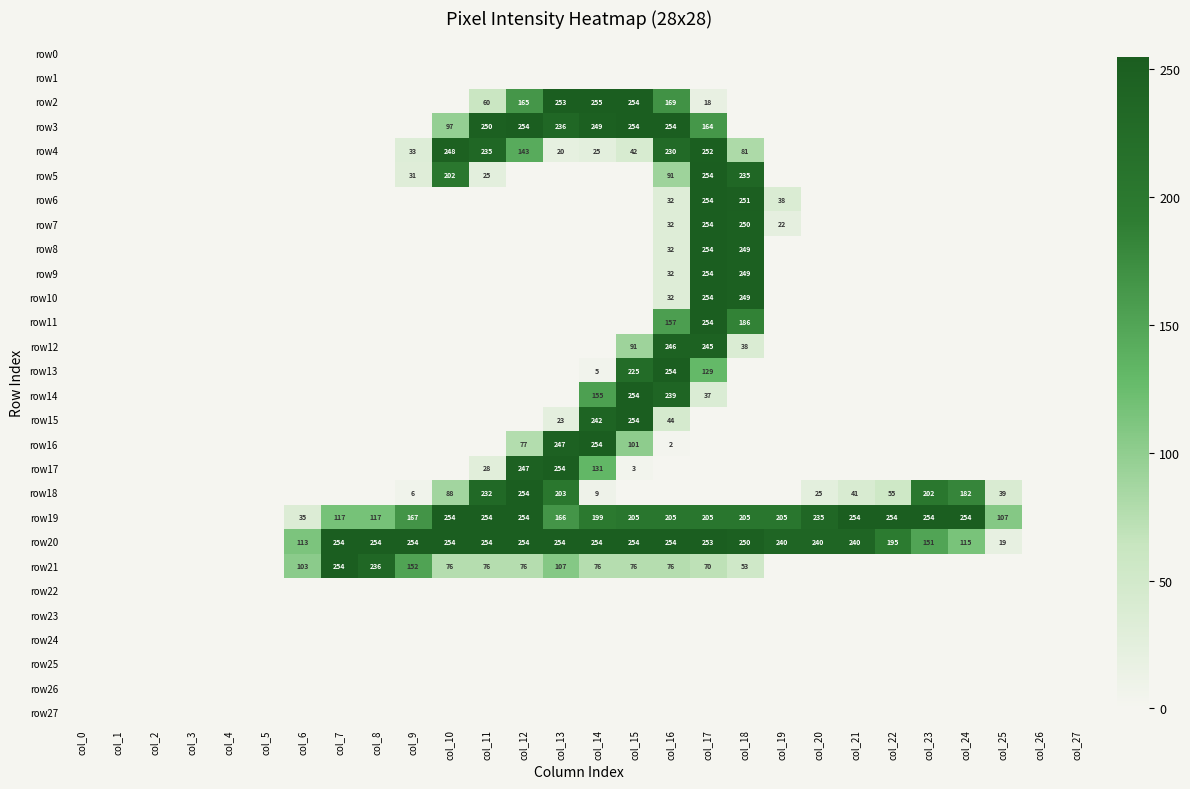

What is the difference between the highest and lowest values at col_15?

254